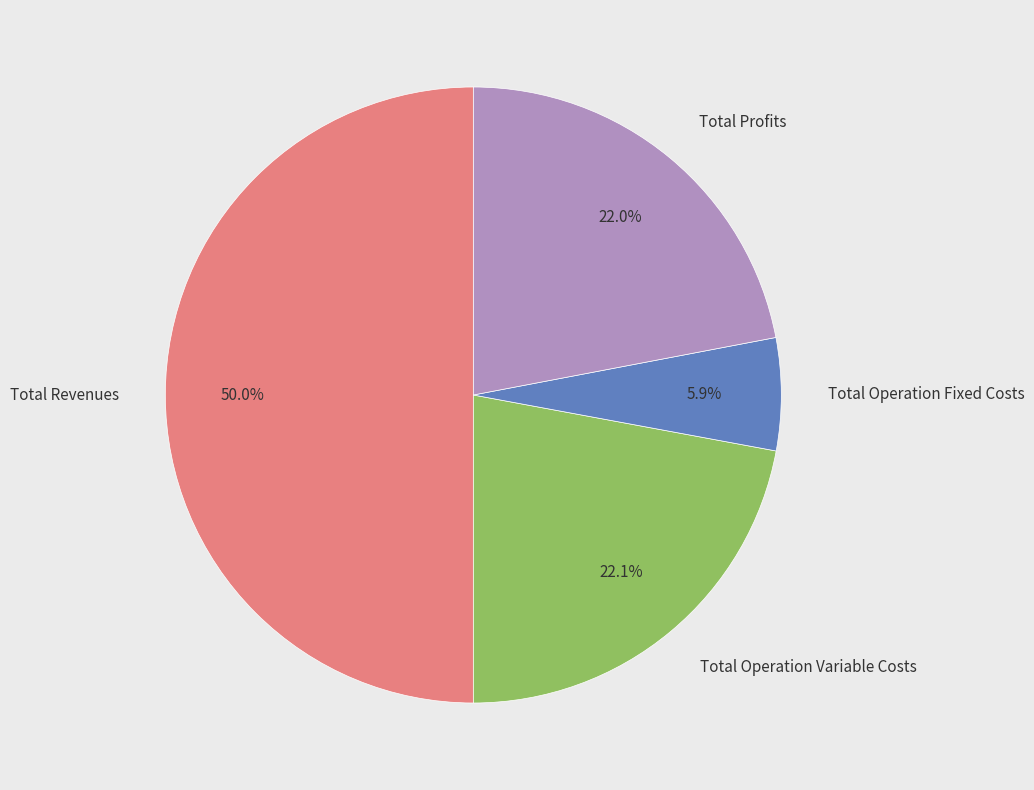

To the nearest percent, what is the difference between the Total Operation Fixed Costs and Total Revenues slice percentages?

44%